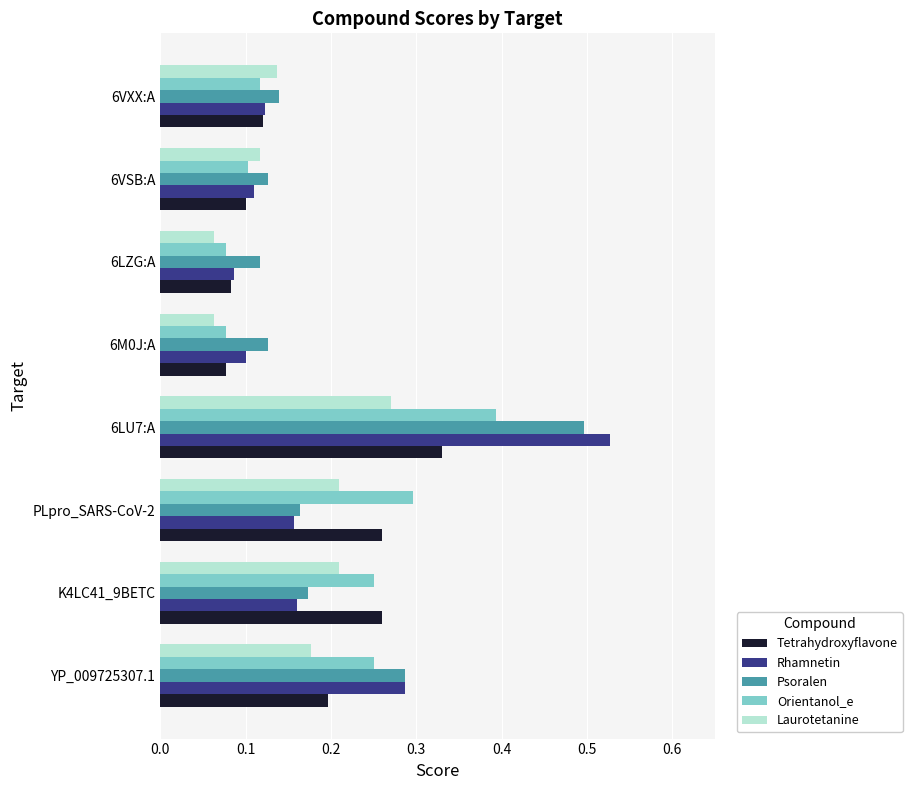

What is the sum of all Rhamnetin values?

1.5